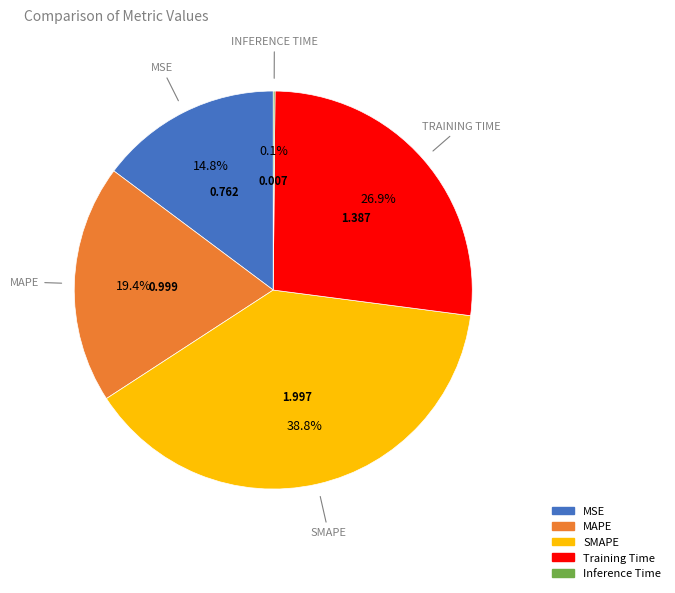

What percentage is the MSE slice, to the nearest percent?

15%